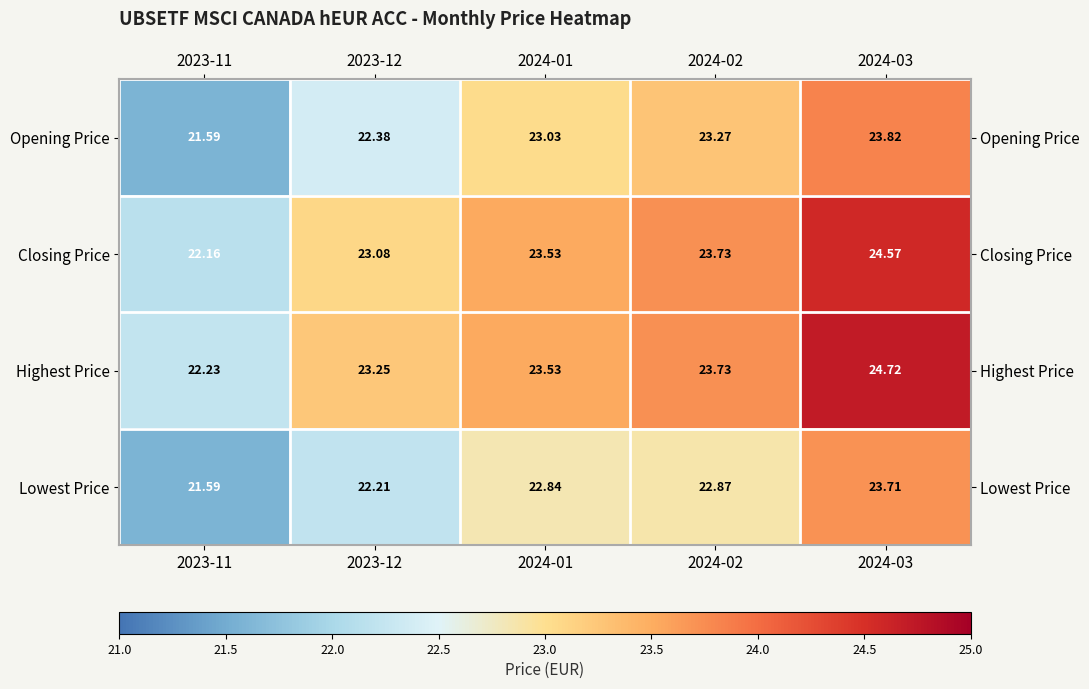

List the labels in order of Opening Price value, largest first.

2024-03, 2024-02, 2024-01, 2023-12, 2023-11